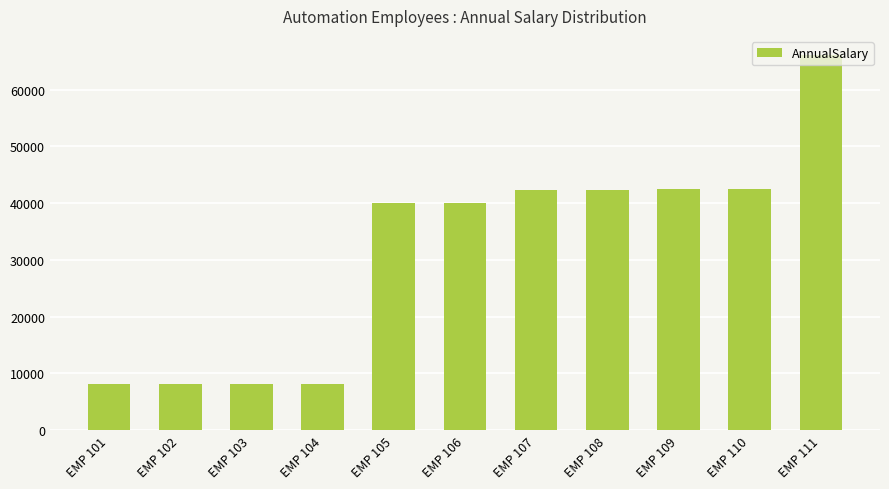

What is the difference between the values at EMP 104 and EMP 109?

34300.2